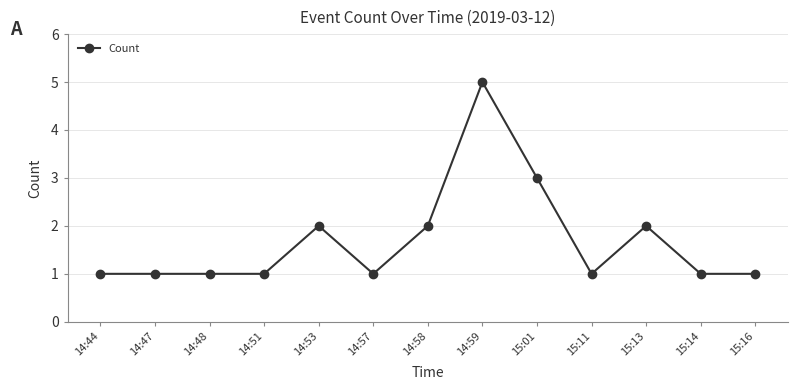

What is the value of the 2nd point from the left?

1